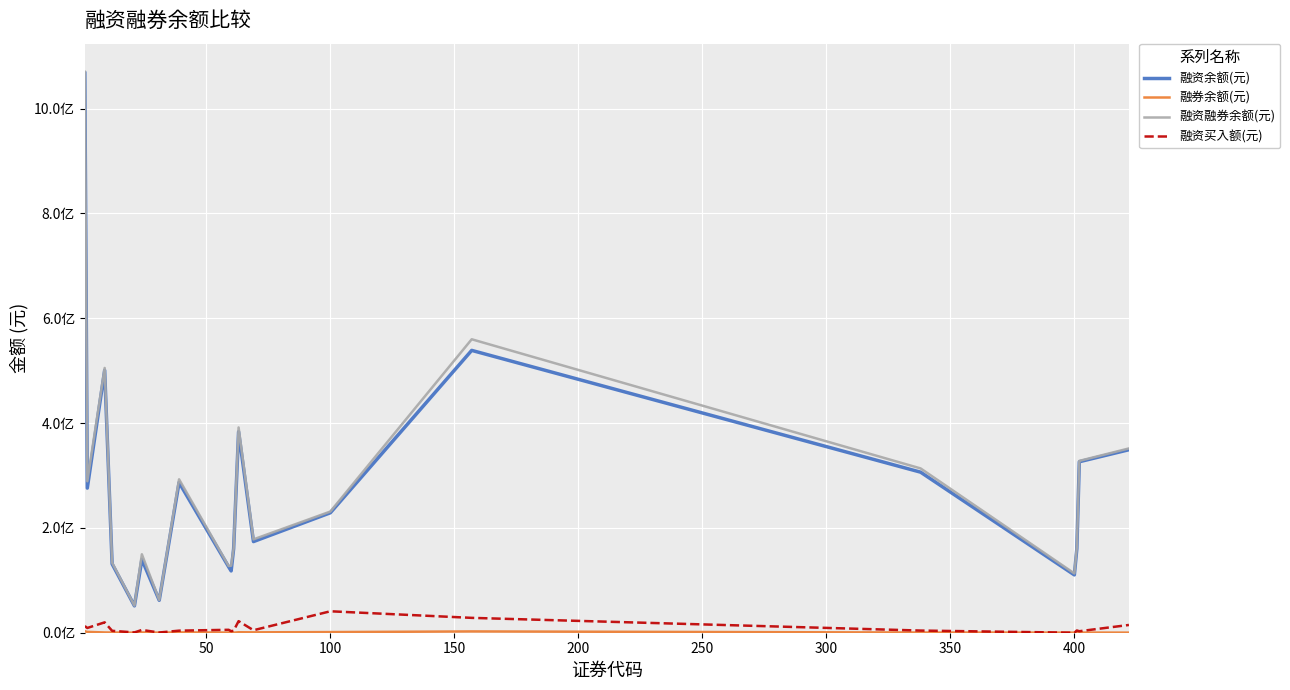

True or false: 融券余额(元) has more than 1 points higher than both neighbors.

True